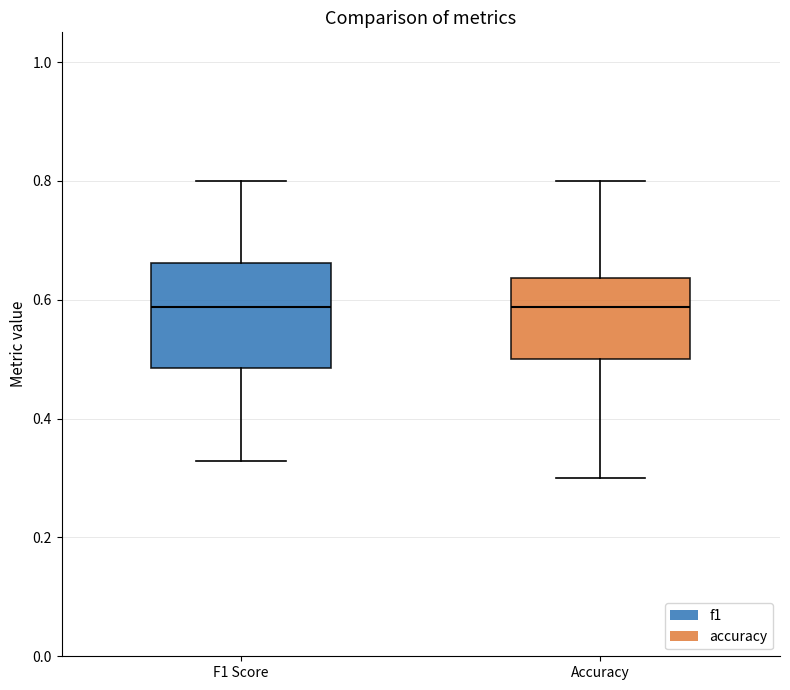

Reading left to right, transcribe this box plot: for each box, give where its median line is, the range the box spans, and where its two whiskers end, as read against the y-axis. The values are not printed on the chart, so give them approximately, as read against the axis.

F1 Score: median 0.58, box 0.48 to 0.66, whiskers 0.32 to 0.80
Accuracy: median 0.58, box 0.50 to 0.64, whiskers 0.30 to 0.80